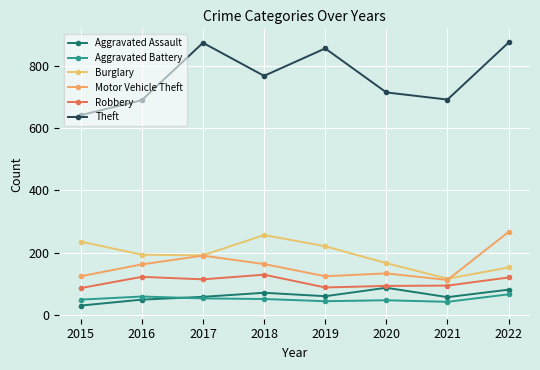

In Aggravated Assault, how many points are lower than both neighbors (excluding endpoints)?

2